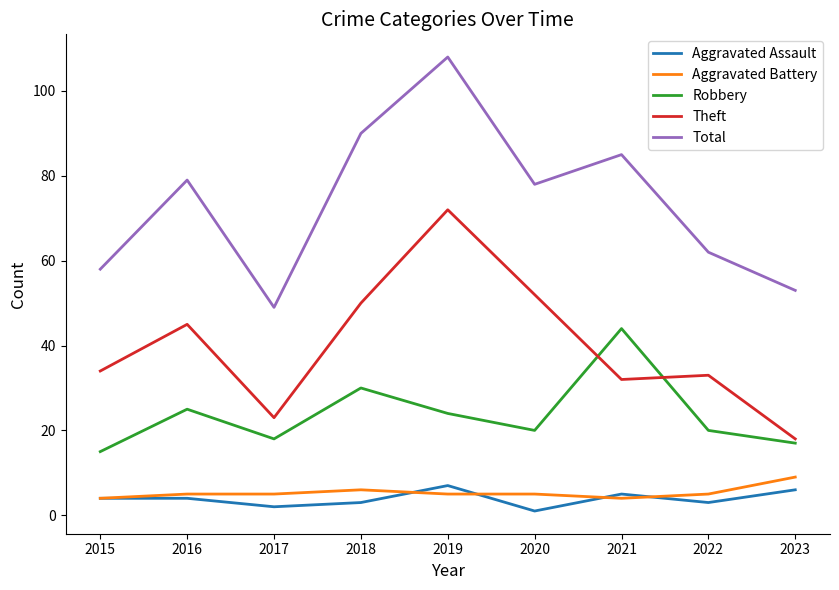

What is the difference between the Aggravated Assault values at 2017 and 2019?

5